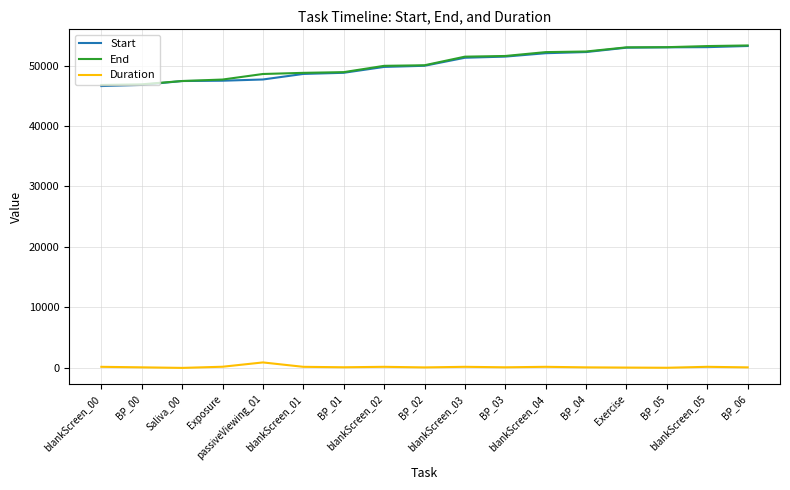

Between blankScreen_00 and BP_01, which series saw the biggest shift?

Start